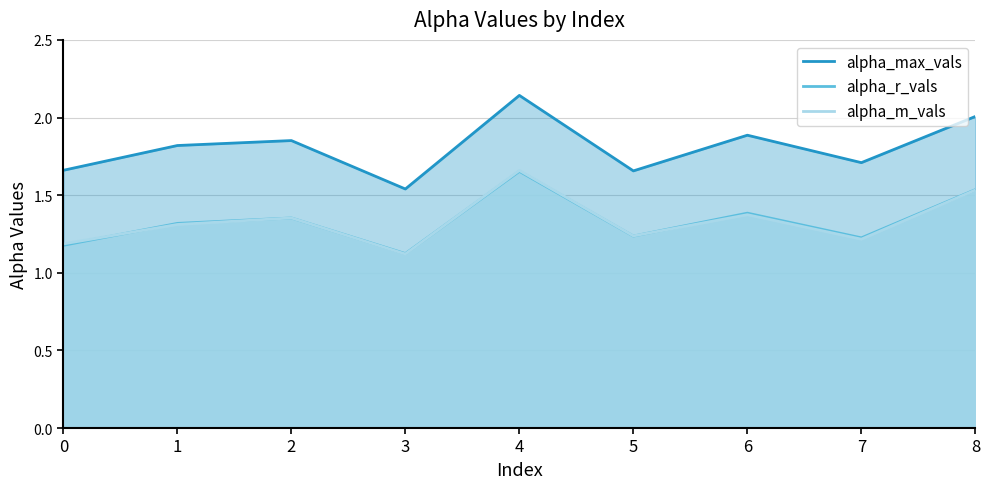

What is the sum of all alpha_m_vals values?

12.0